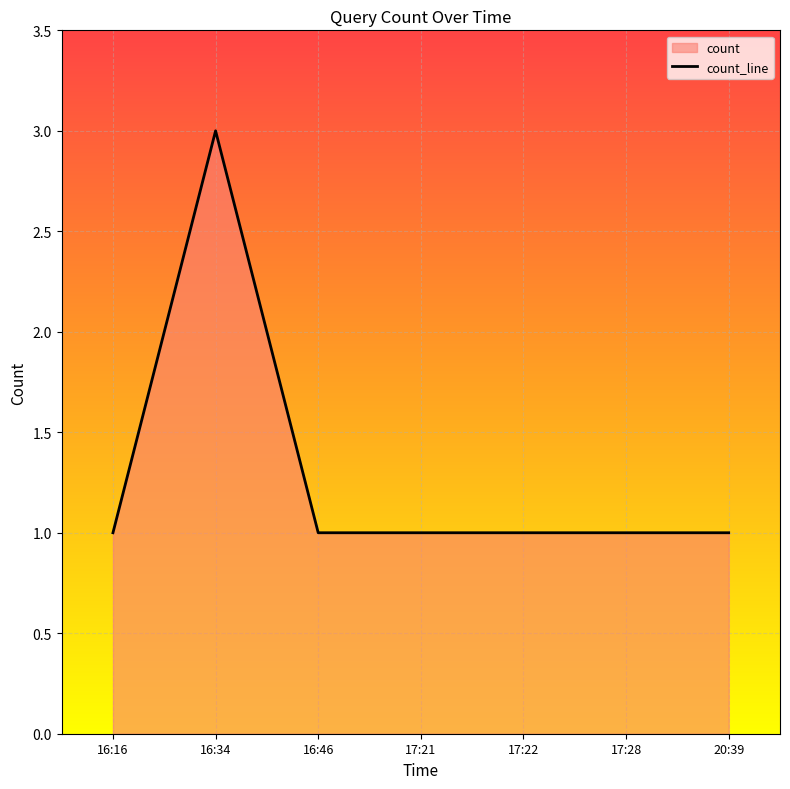

How many values are between 1 and 2?

6